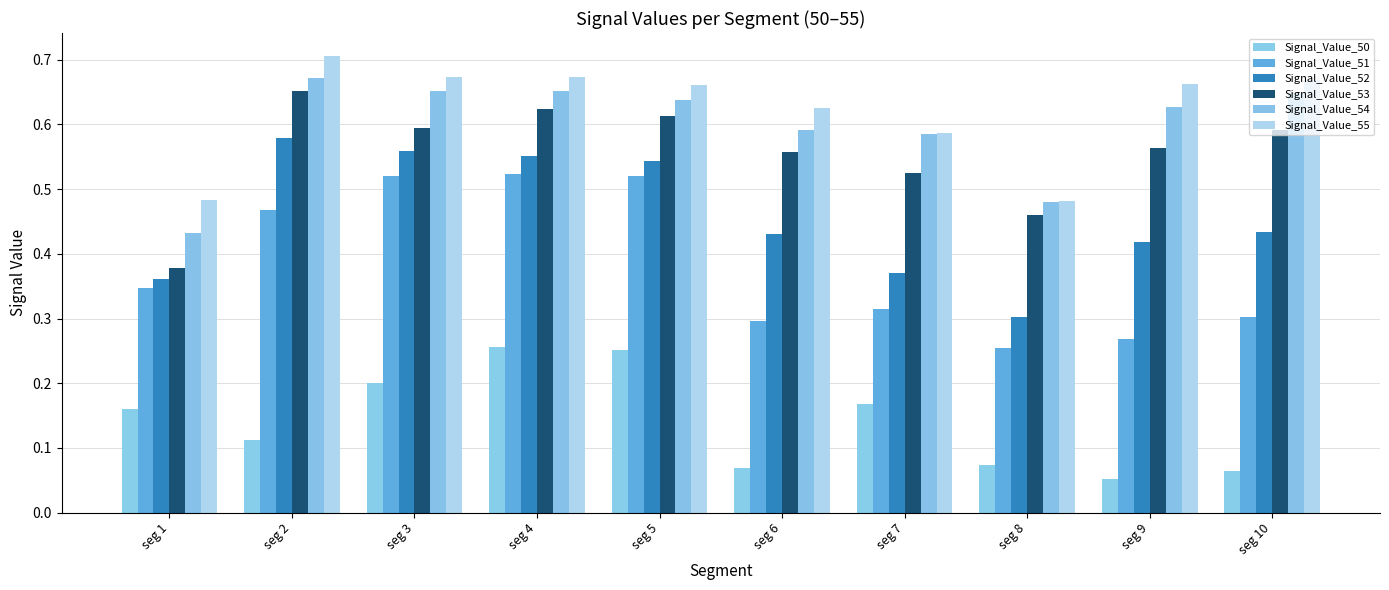

What is the spread (max minus min) of values at seg 10?

0.6